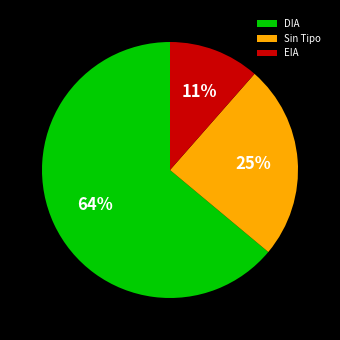

Rank the categories by value from lowest to highest.

EIA, Sin Tipo, DIA